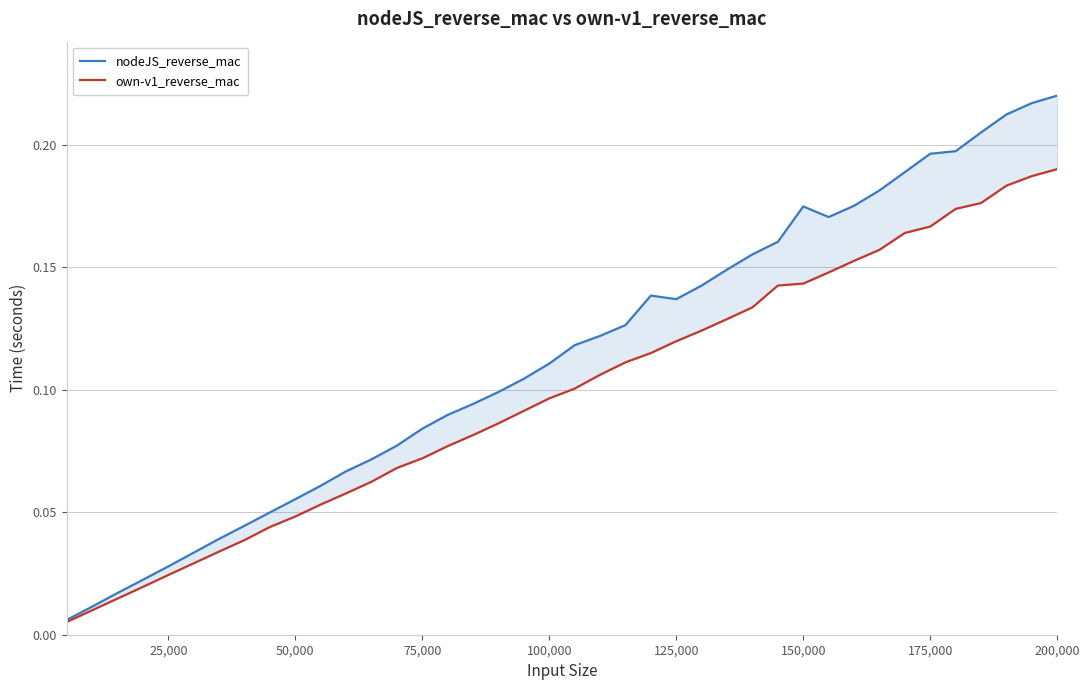

Rank the series by their maximum value, from highest to lowest.

nodeJS_reverse_mac, own-v1_reverse_mac